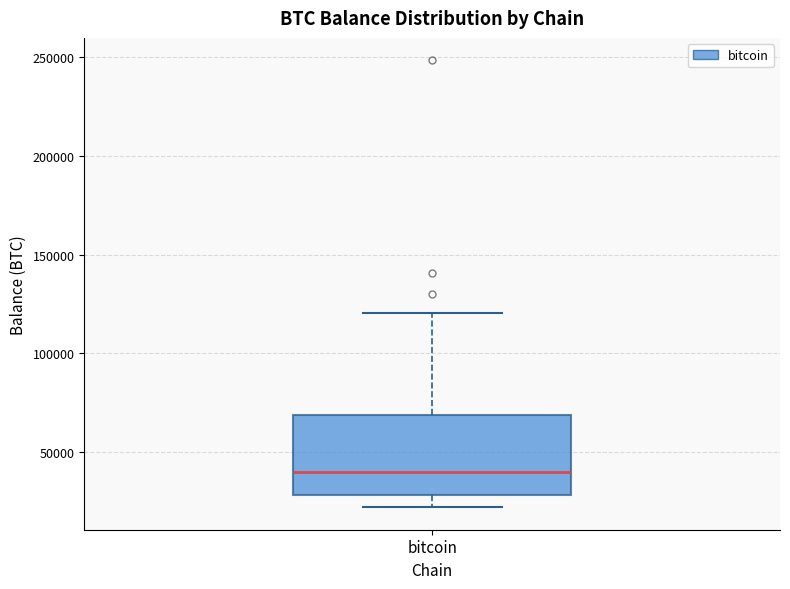

Transcribe this box plot: give where the median line is, the range the box spans, and where the two whiskers end, as read against the y-axis. The values are not printed on the chart, so give them approximately, as read against the axis.

median 40000, box 30000 to 70000, whiskers 20000 to 120000